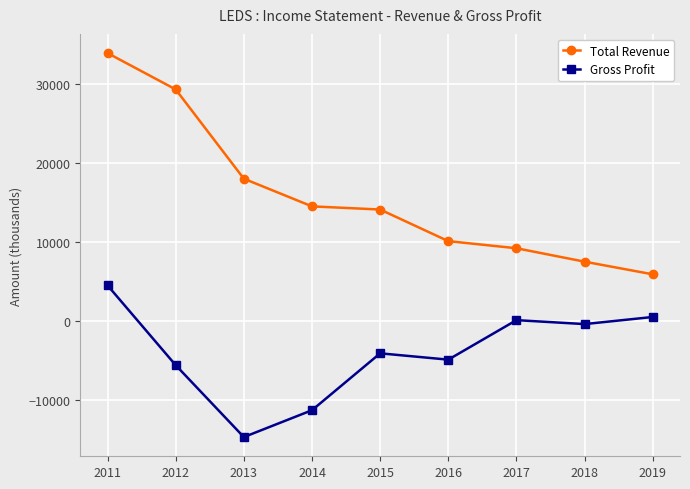

How many distinct data groups are displayed?

2